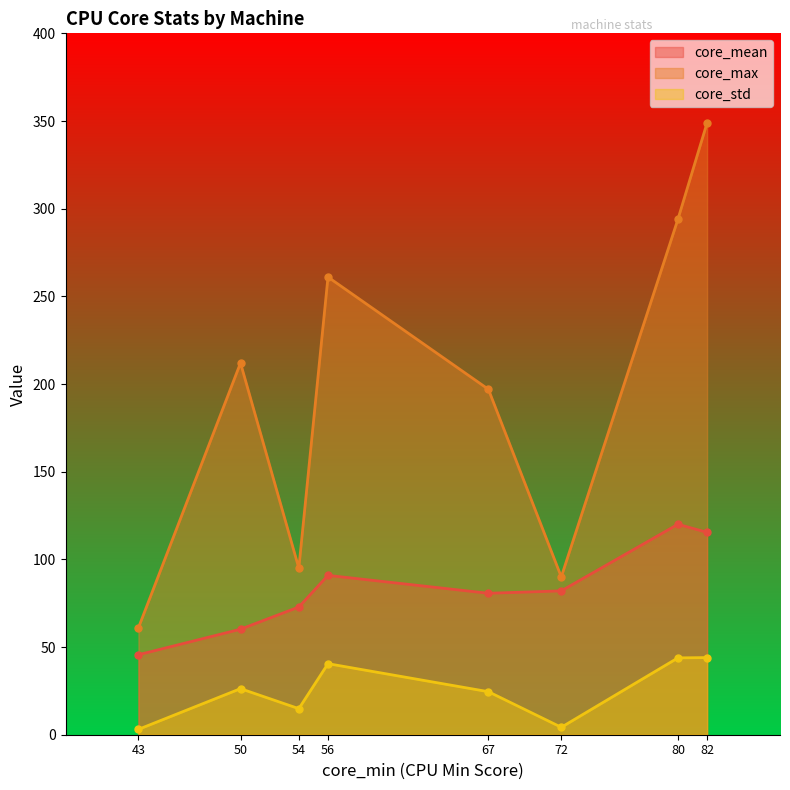

Which series changed the most between 50 and 72?

core_max